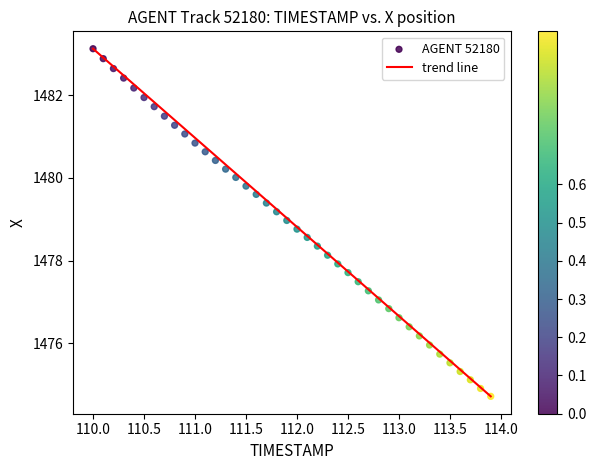

What is the range of X values (max minus min)?

3.9